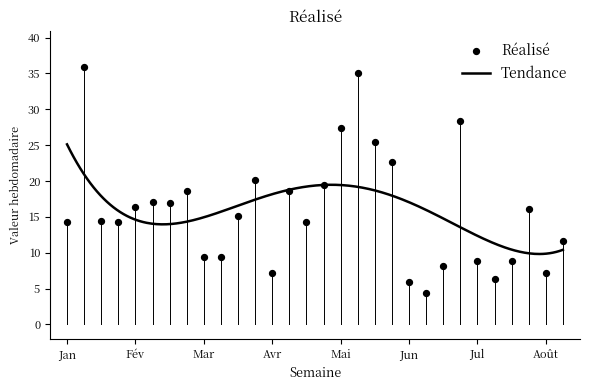

What is the change in value from 2018-04-29 to 2018-08-19?

-7.8